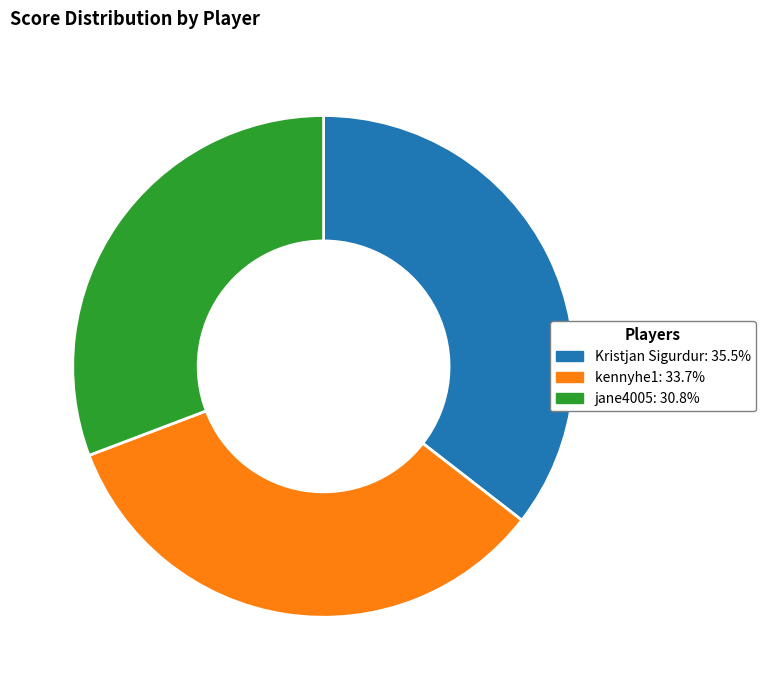

Approximately how many times larger is the value at Kristjan Sigurdur compared to jane4005?

1.2